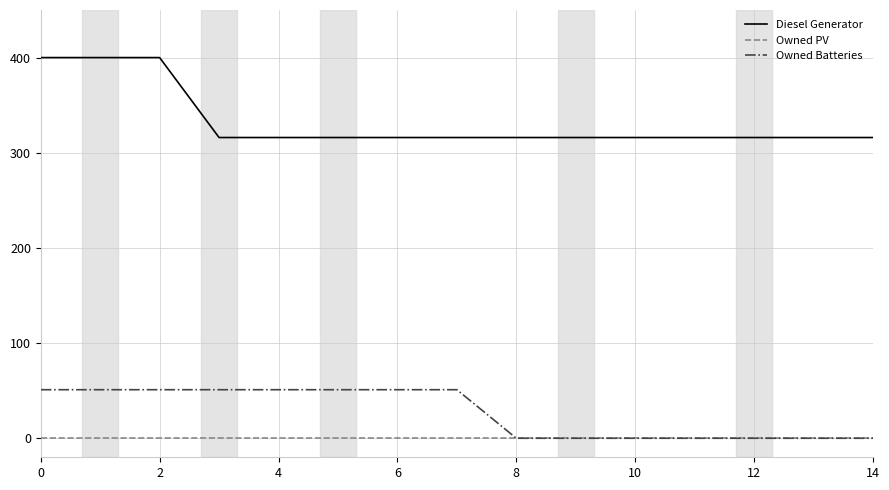

Does the chart display data point markers on the line(s)?

No